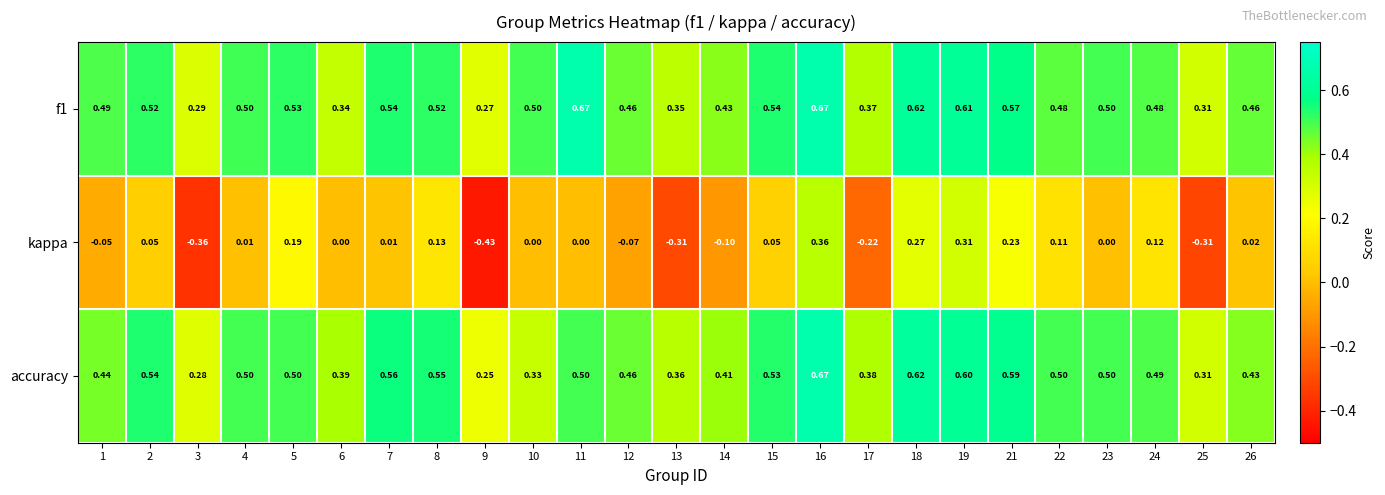

Which series has the largest range (max minus min)?

kappa